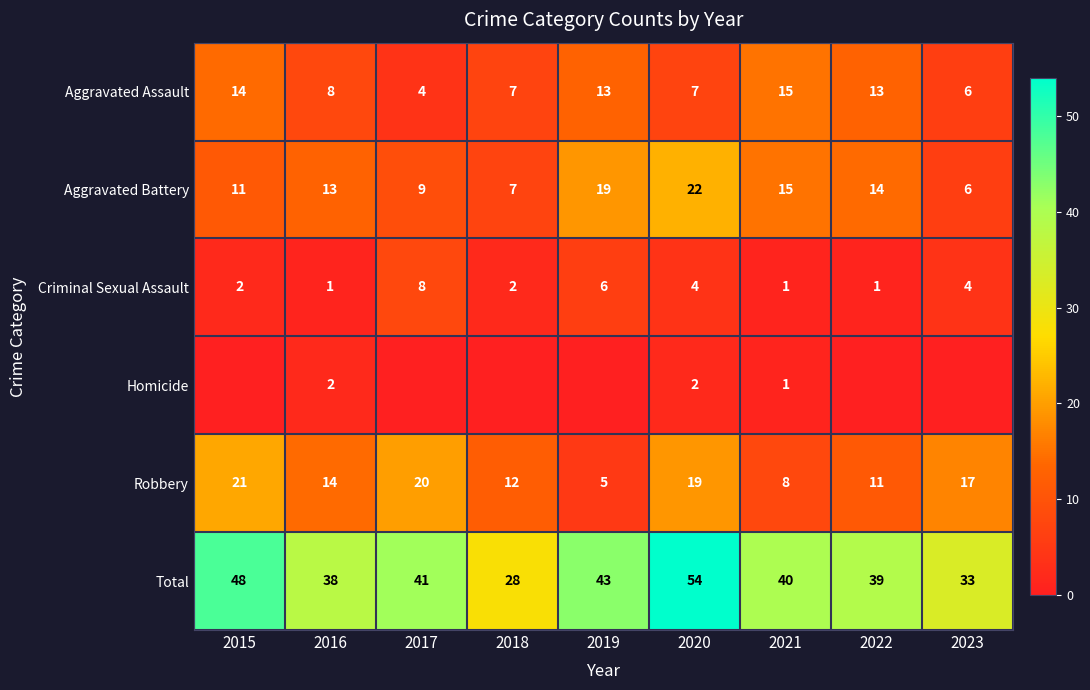

What is the approximate value of Criminal Sexual Assault at 2022?

1